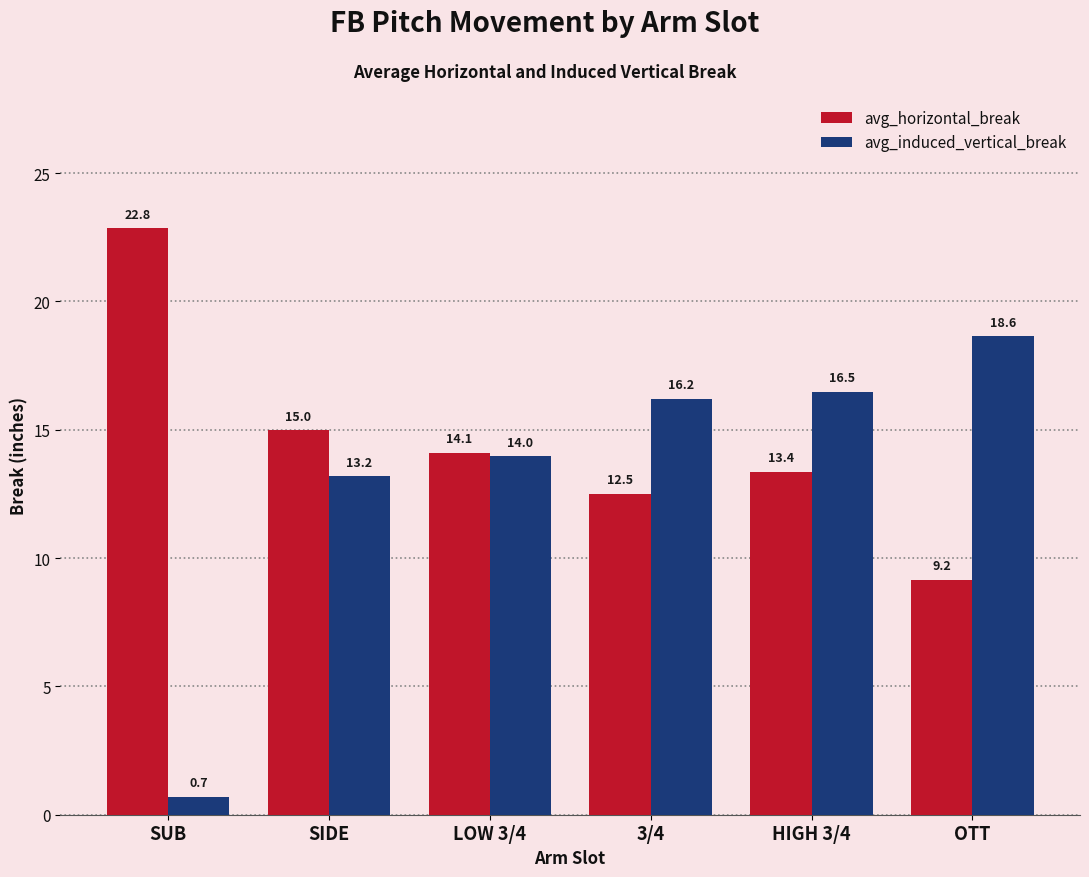

What is the value of the avg_horizontal_break bar at the 6th from the left?

9.2